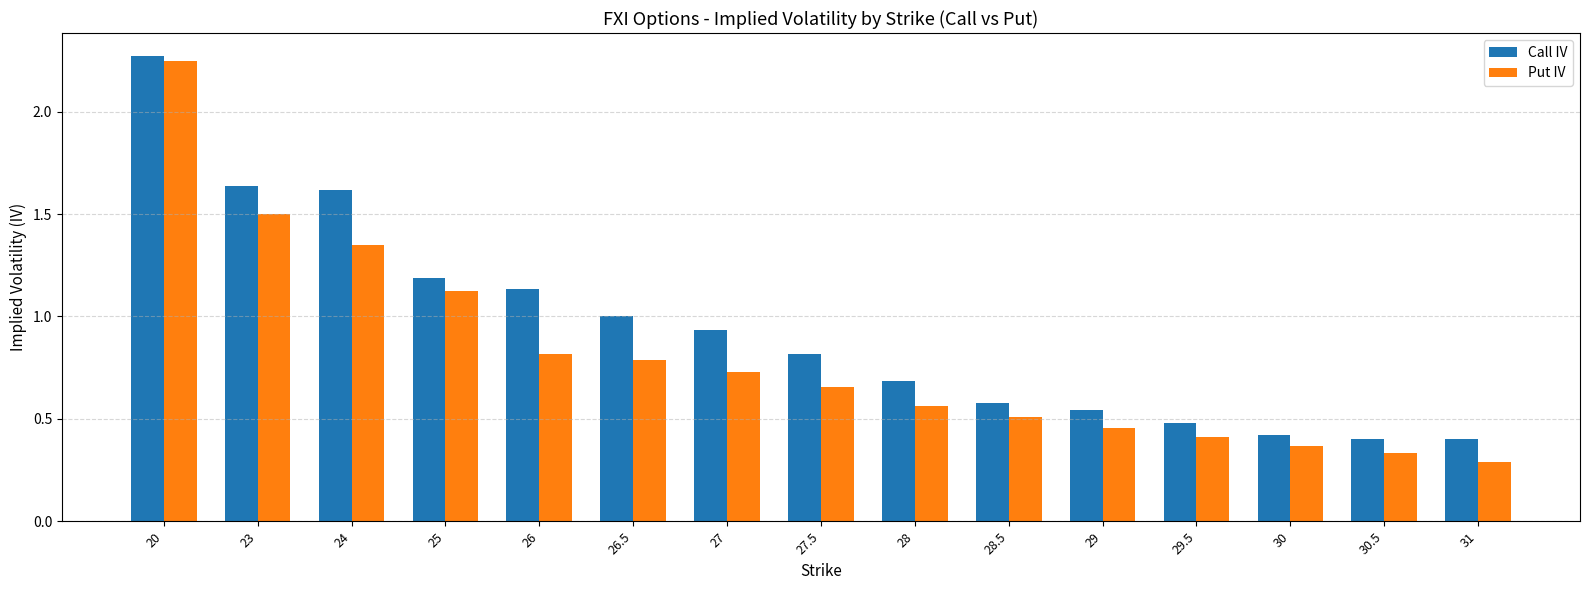

What are all the series names shown in the legend?

Call IV, Put IV